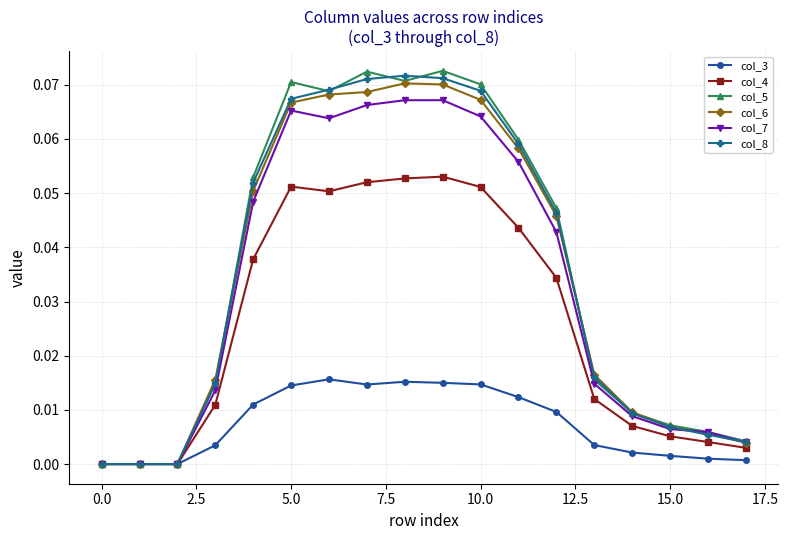

What are all the series names shown in the legend?

col_3, col_4, col_5, col_6, col_7, col_8